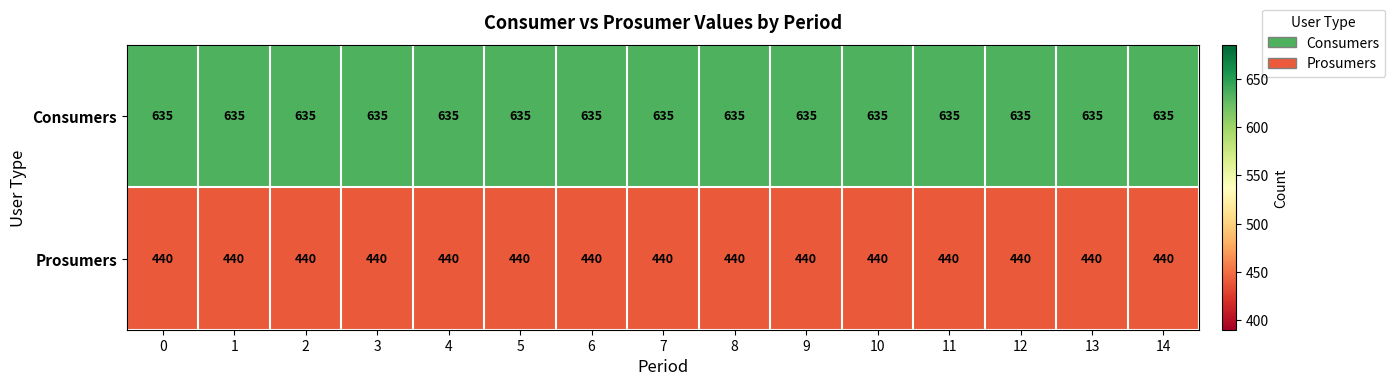

The value of Consumers at 0 is 987. True or false?

False